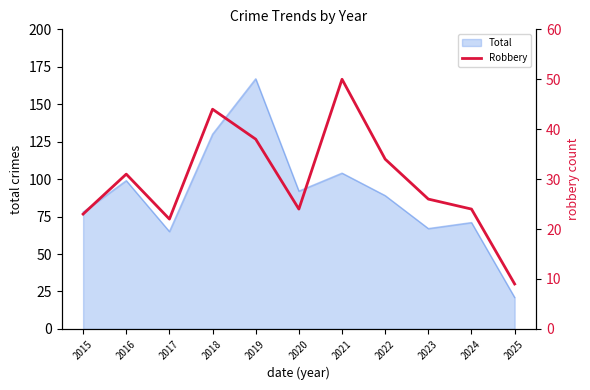

Rank the categories by value from highest to lowest.

2021, 2018, 2019, 2022, 2016, 2023, 2020, 2024, 2015, 2017, 2025